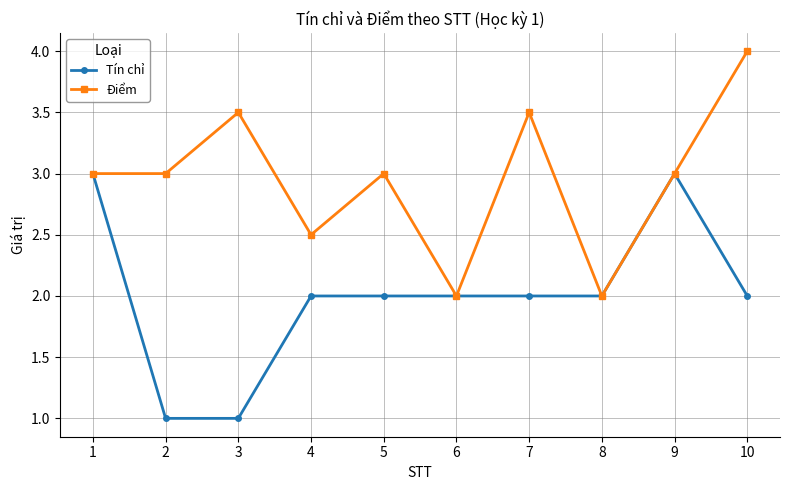

What is the sum of all Điểm values?

29.5